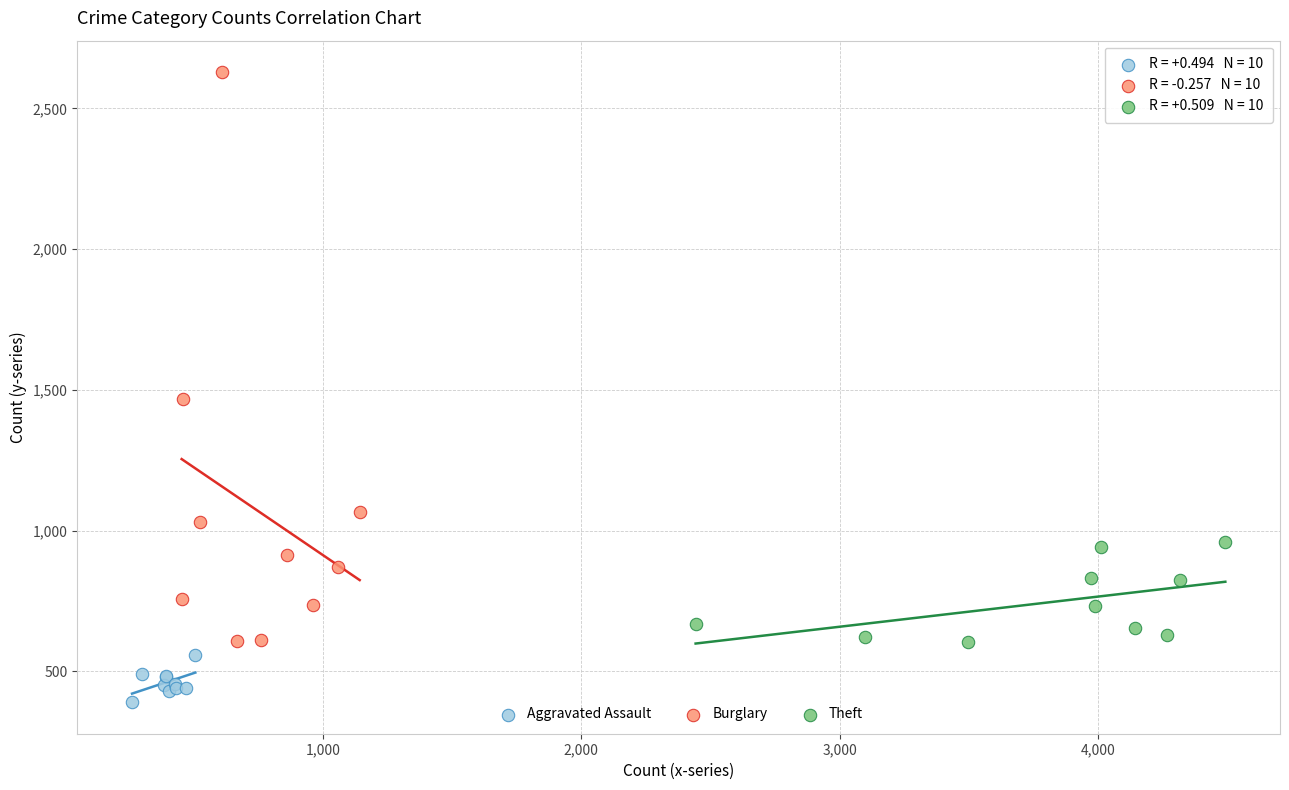

Which series reaches the maximum Y coordinate?

Burglary